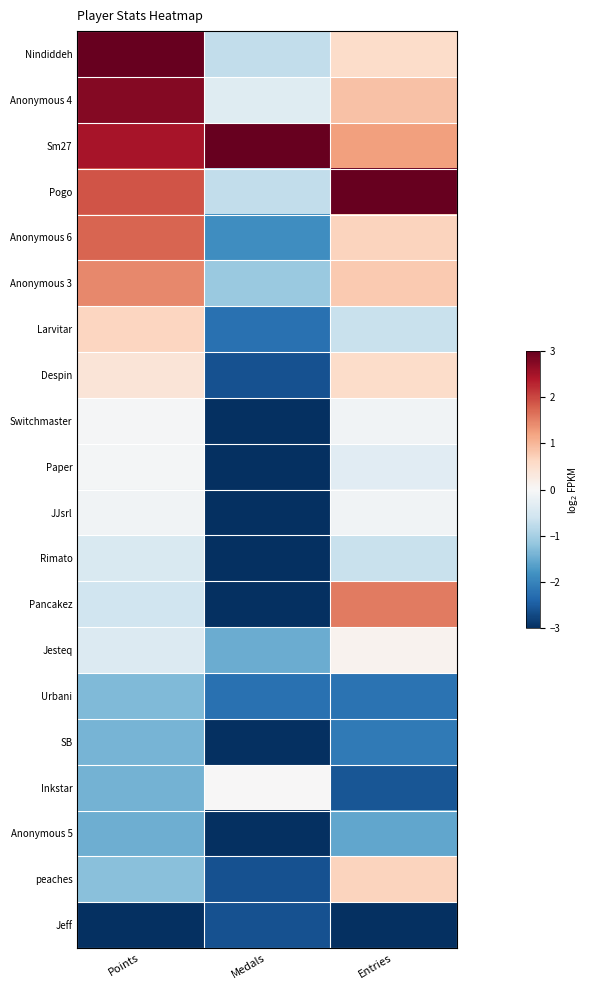

What is the smallest value displayed?

-3.0